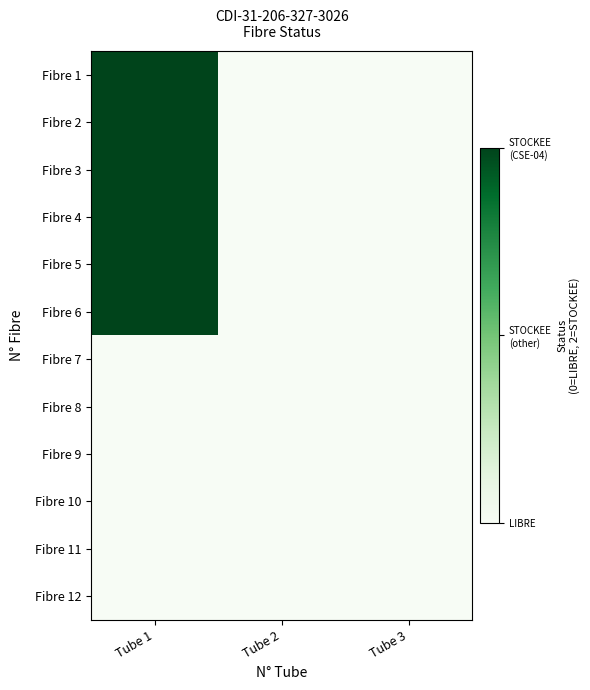

Rank the series at Tube 3 from lowest to highest value.

Fibre 1, Fibre 2, Fibre 3, Fibre 4, Fibre 5, Fibre 6, Fibre 7, Fibre 8, Fibre 9, Fibre 10, Fibre 11, Fibre 12